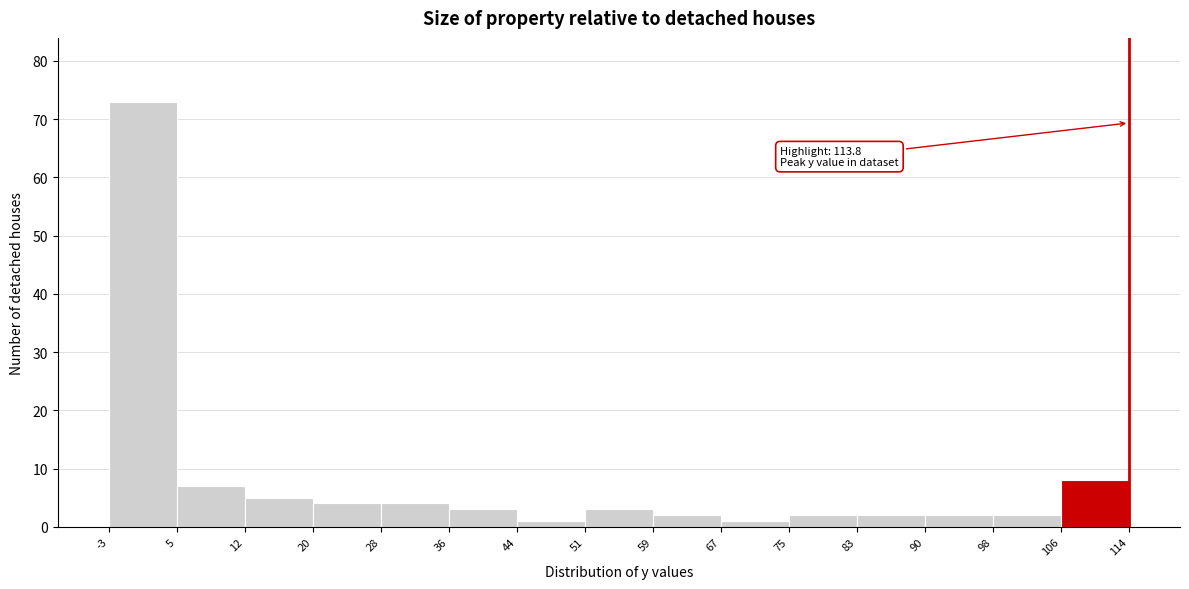

Which range on the x-axis has the tallest bar?

-3 to 5